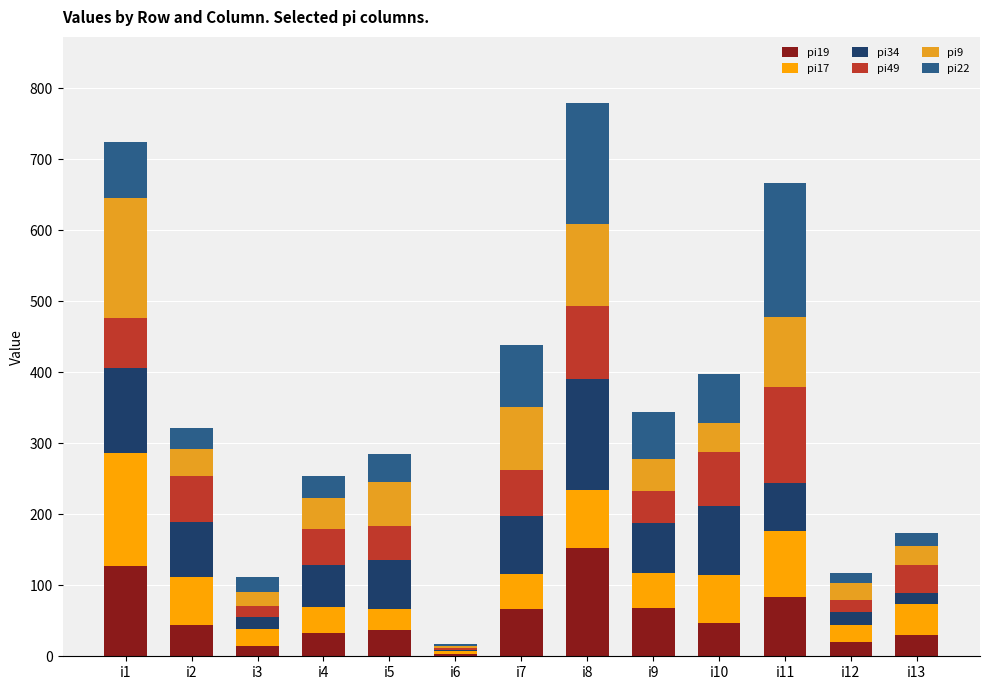

How many data points does each series have?

13